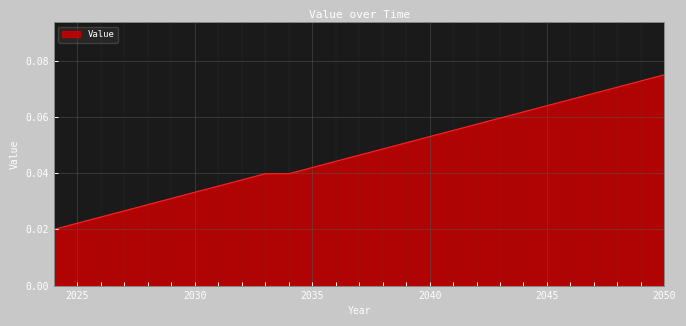

Reading left to right, what are all the values shown in this chart?

2024=0.0	2025=0.0	2026=0.0	2027=0.0	2028=0.0	2029=0.0	2030=0.0	2031=0.0	2032=0.0	2033=0.0	2034=0.0	2035=0.0	2036=0.0	2037=0.0	2038=0.0	2039=0.1	2040=0.1	2041=0.1	2042=0.1	2043=0.1	2044=0.1	2045=0.1	2046=0.1	2047=0.1	2048=0.1	2049=0.1	2050=0.1